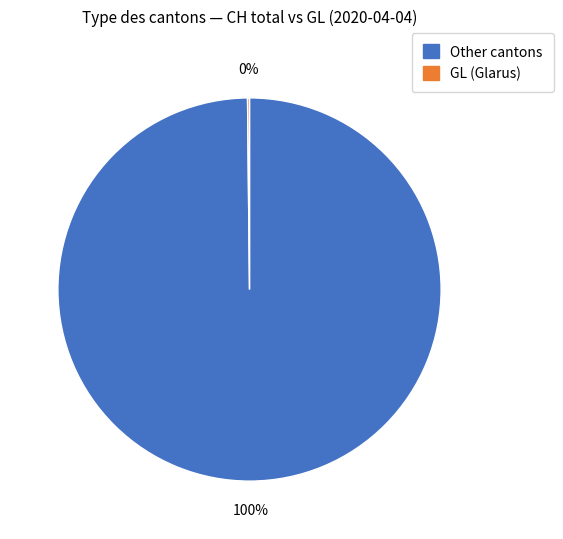

To the nearest percent, what is the difference between the largest and smallest slice percentages?

100%